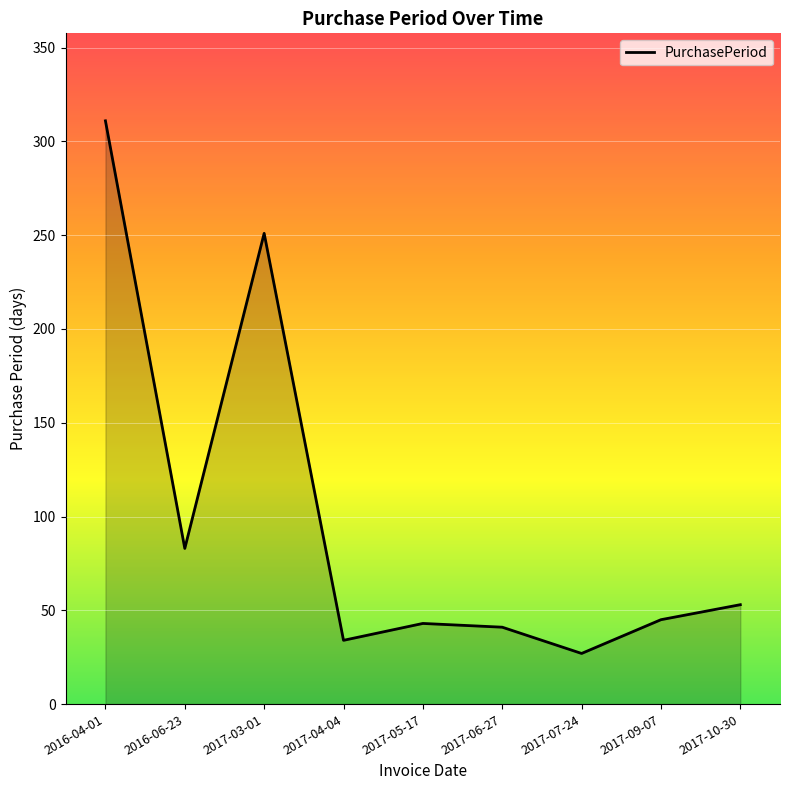

Where is the first local maximum?

2017-03-01